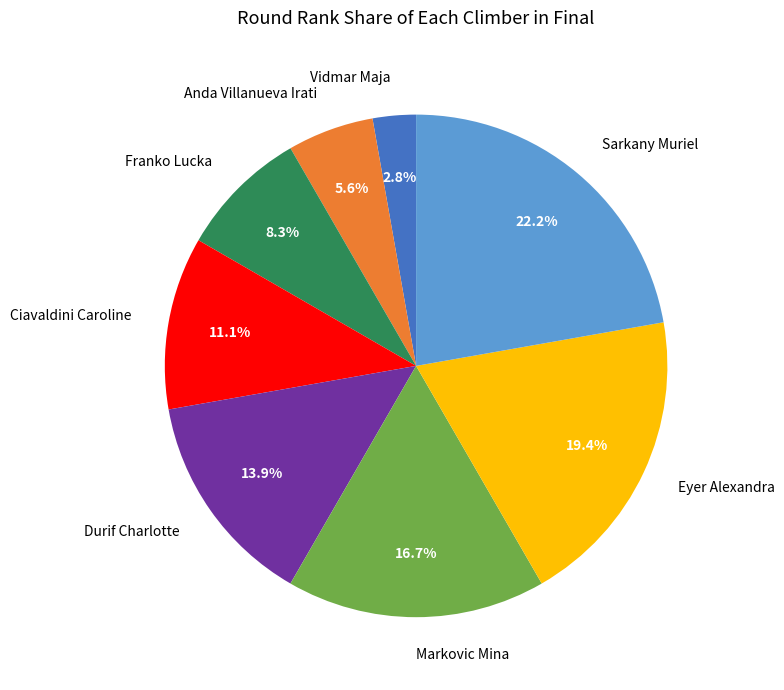

To the nearest percent, what is the average slice percentage?

12%